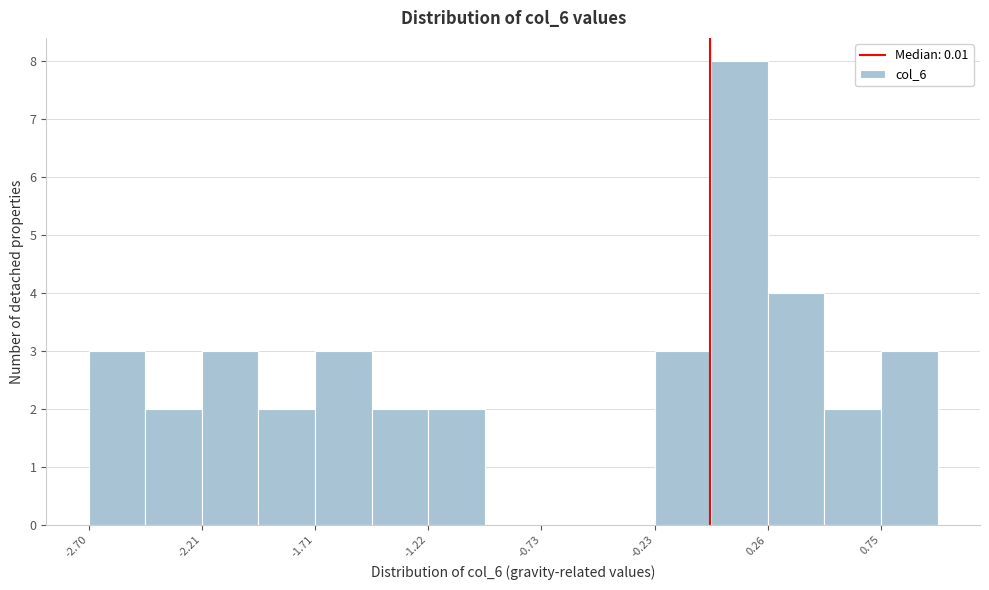

Which range on the x-axis has the tallest bar?

0.00 to 0.25